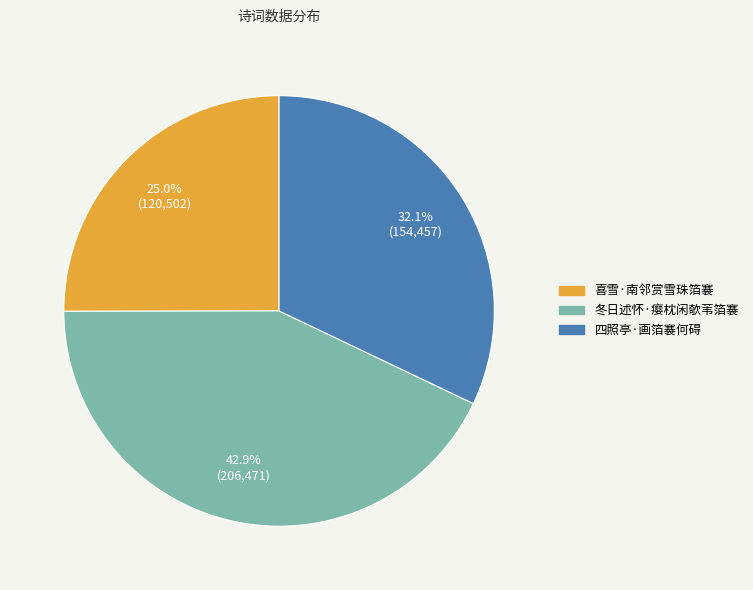

How many slices are in this pie chart?

3